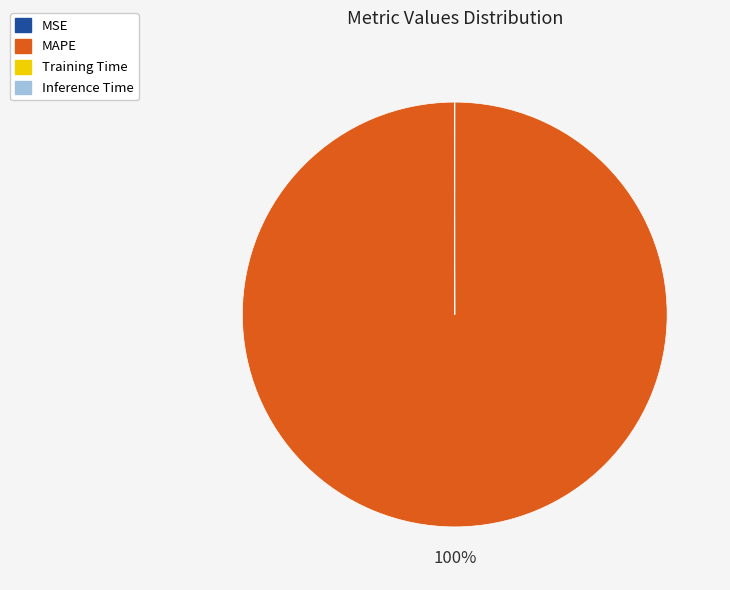

Does MAPE represent more than half of the total?

Yes